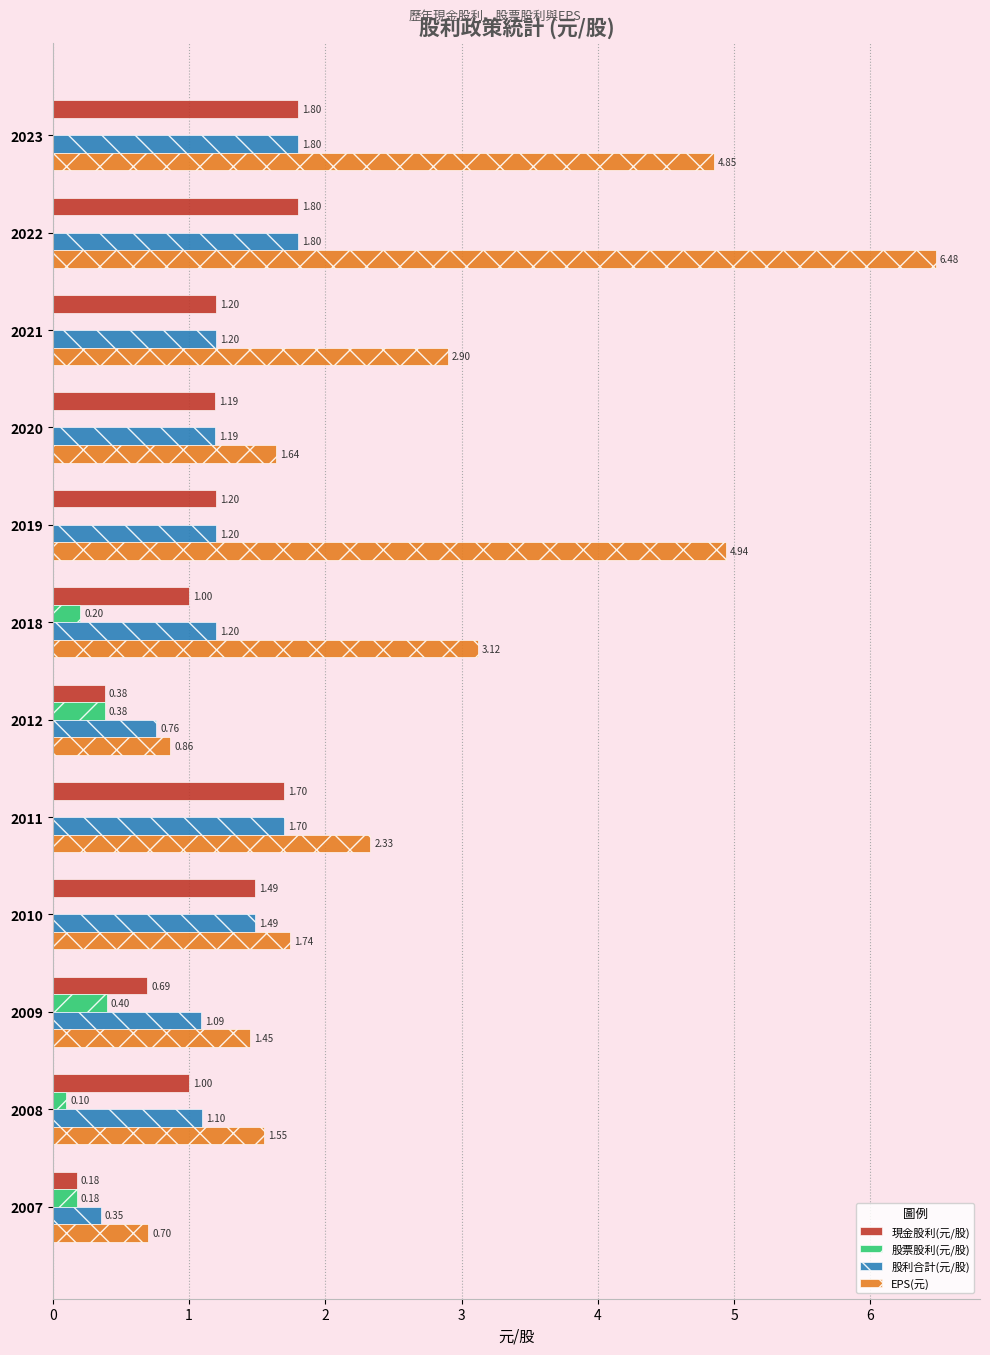

What is the total value across all series at 2009?

3.6